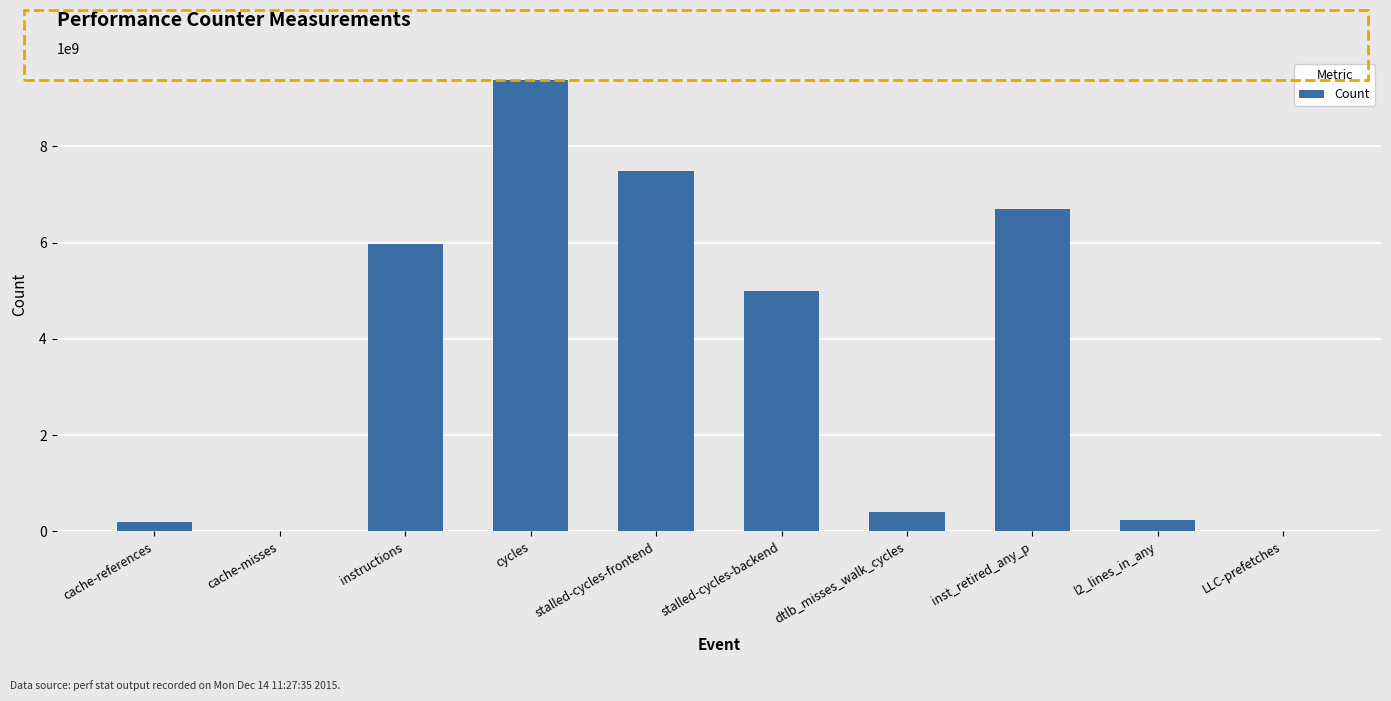

What is the sum of all values?

35420272763